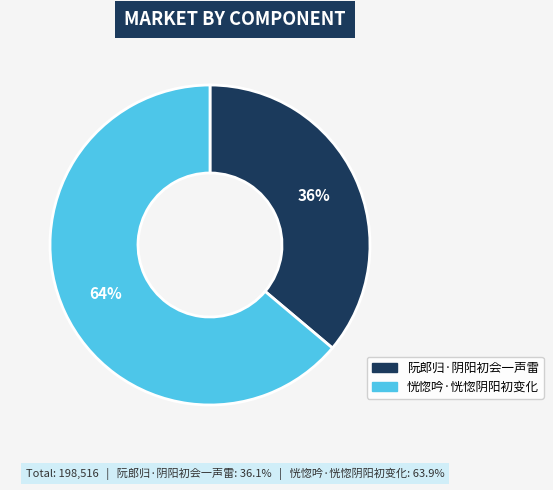

Does any single category account for the majority?

Yes